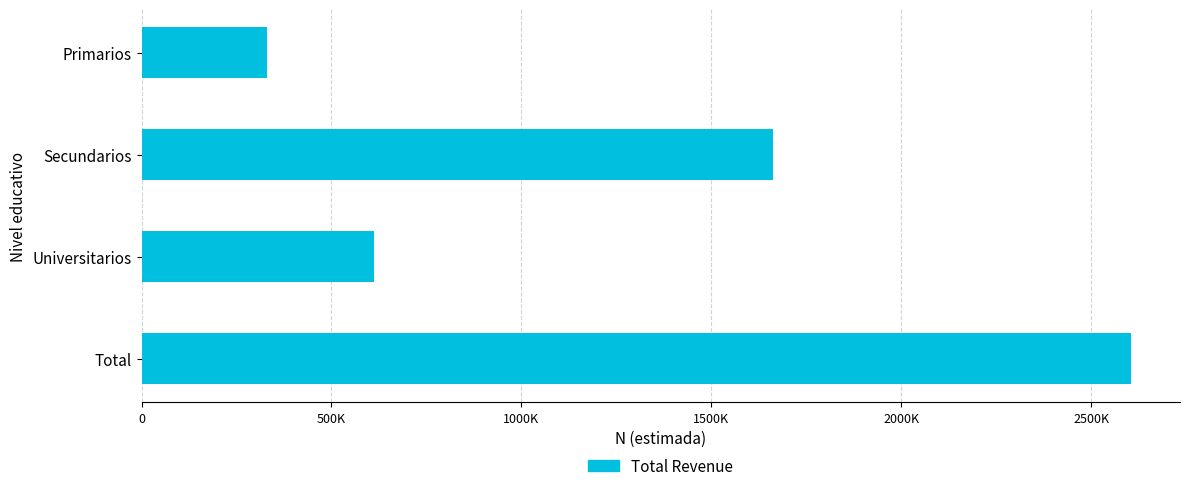

What is the difference between the second highest and minimum values?

1331232